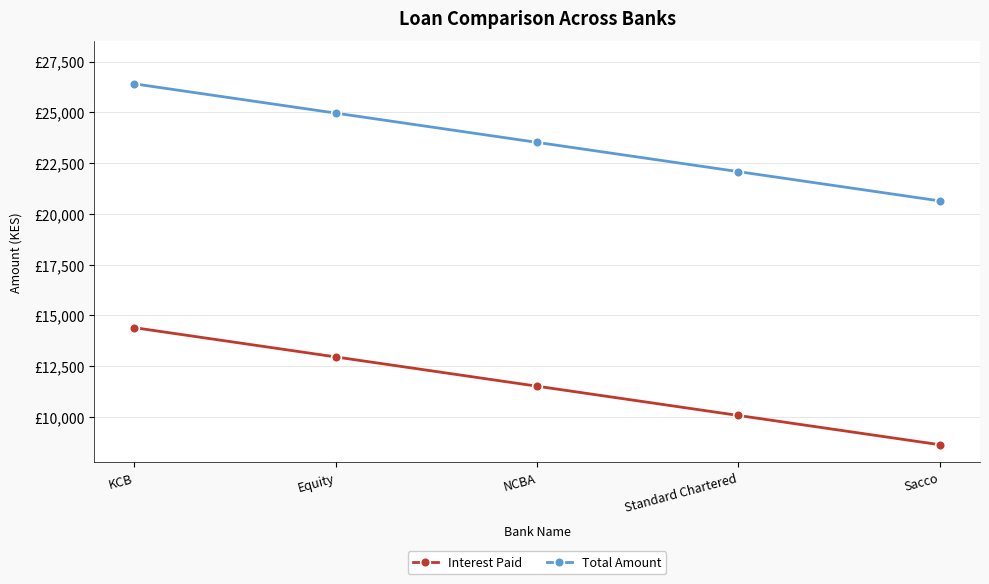

Is the value of Interest Paid at KCB greater than the value of Total Amount at KCB?

No